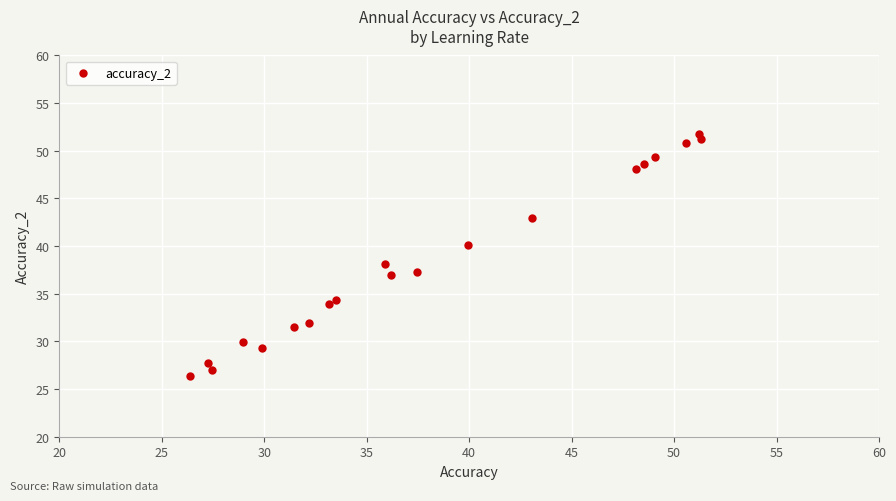

What is the range of Y values (max minus min)?

25.4